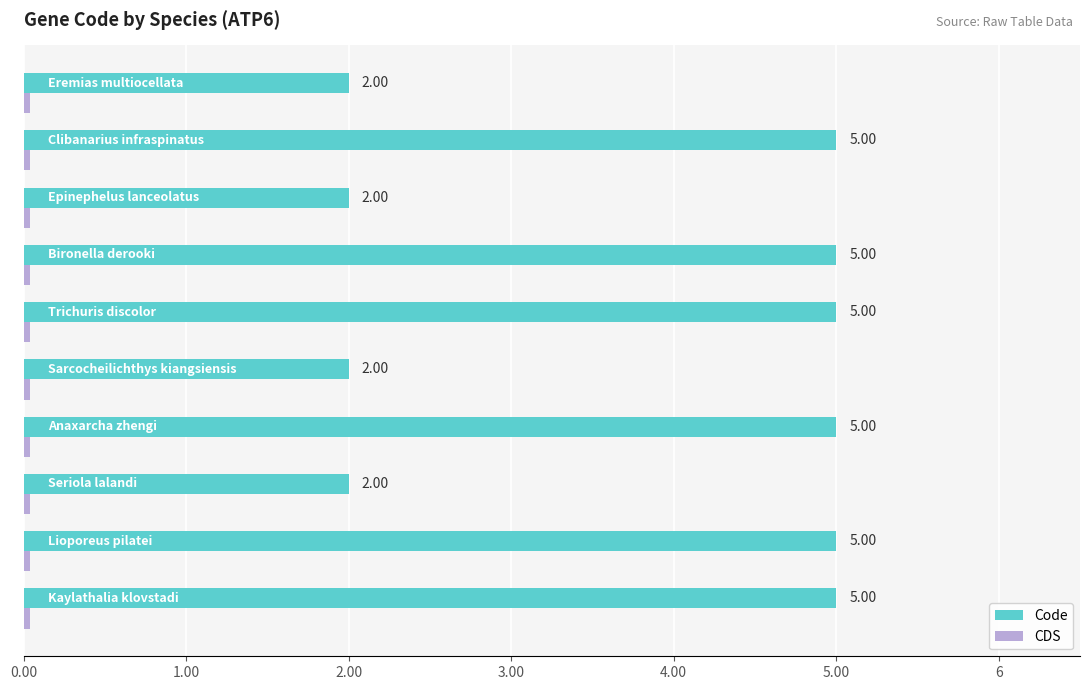

What is the maximum value shown in the chart?

5.0